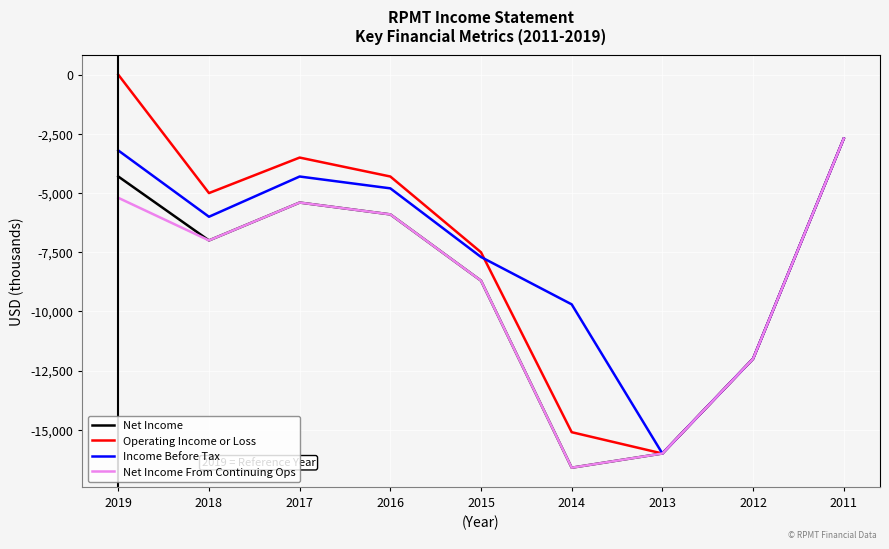

Reading left to right, extract all data points from this chart.

Net Income: -4300	-7000	-5400	-5900	-8700	-16600	-16000	-12000	-2700
Operating Income or Loss: 0	-5000	-3500	-4300	-7500	-15100	-16000	-12000	-2700
Income Before Tax: -3200	-6000	-4300	-4800	-7700	-9700	-16000	-12000	-2700
Net Income From Continuing Ops: -5200	-7000	-5400	-5900	-8700	-16600	-16000	-12000	-2700